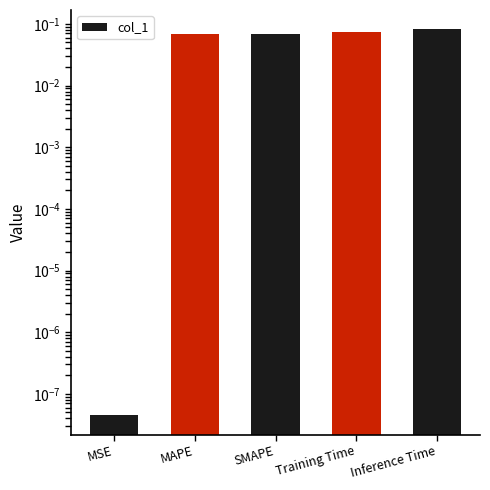

Reading left to right, what are all the values shown in this chart?

MSE=0.0	MAPE=0.1	SMAPE=0.1	Training Time=0.1	Inference Time=0.1